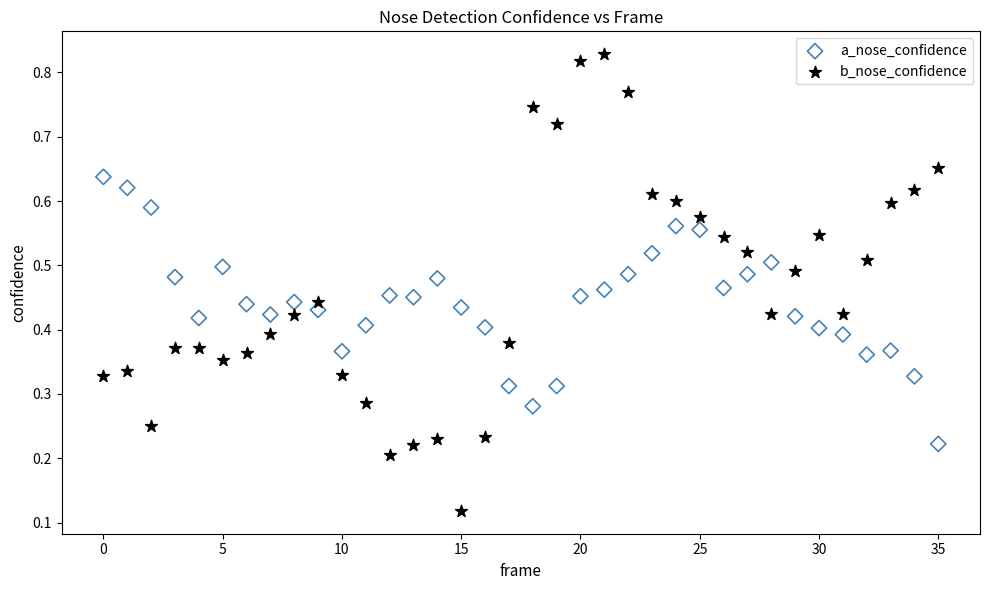

Which series has the widest spread of Y values?

b_nose_confidence